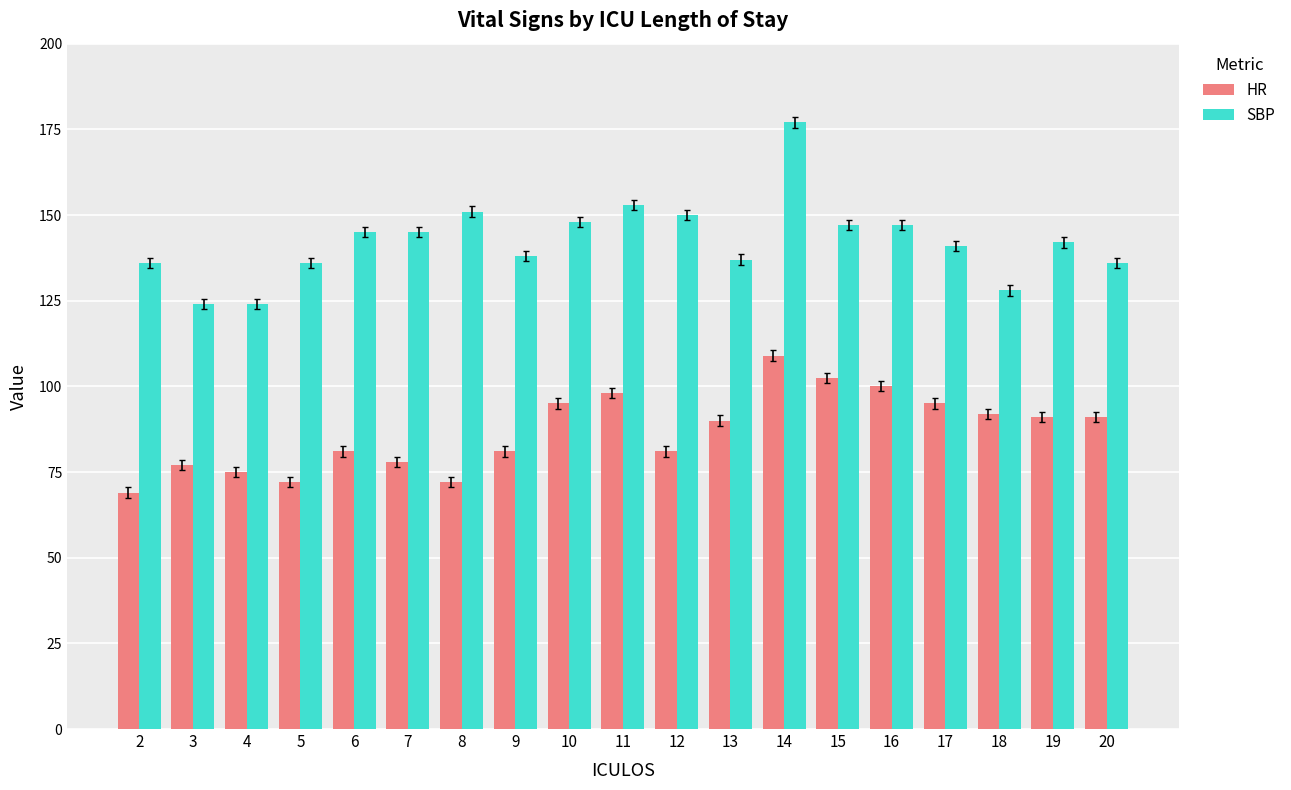

What is the approximate value of HR at 4?

75.0